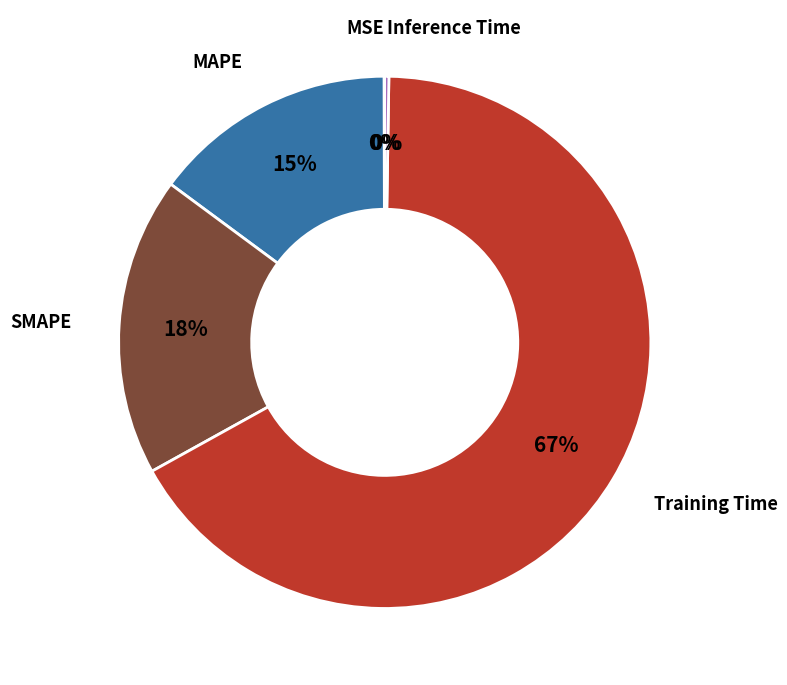

Is there any slice that represents more than half of the pie?

Yes